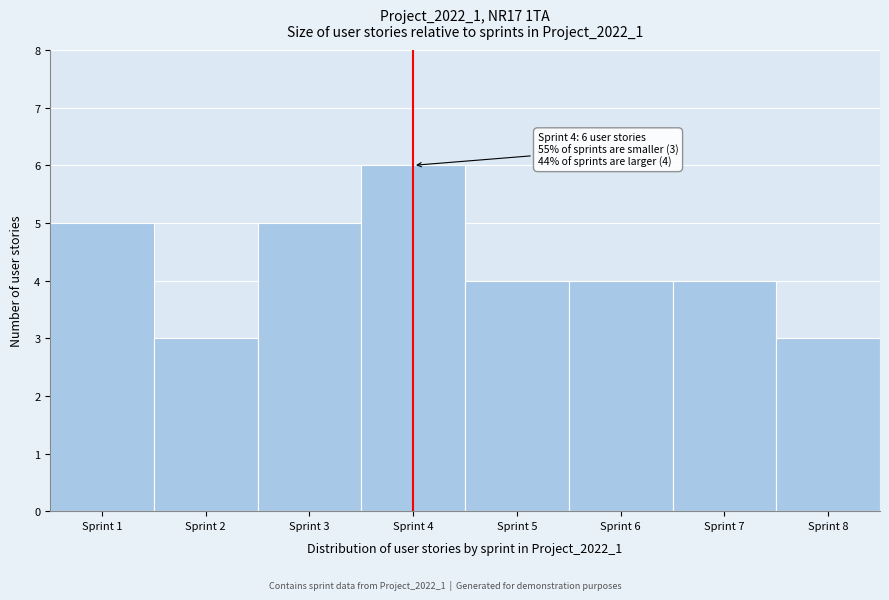

Over which range of the x-axis is the bar tallest?

3.5 to 4.5